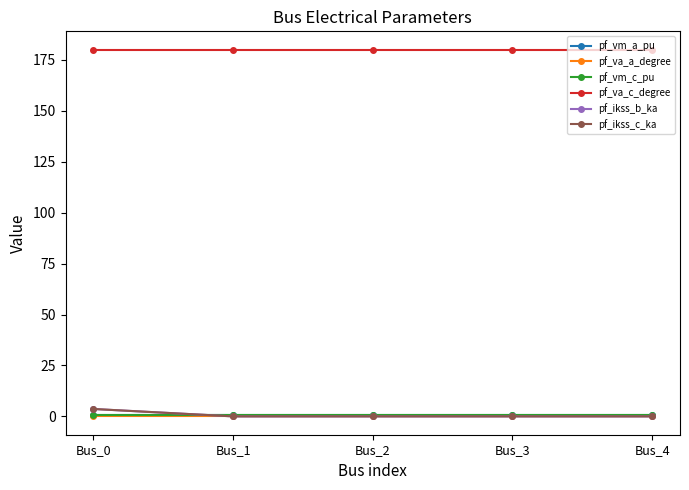

List the labels in order of pf_vm_a_pu value, smallest first.

Bus_3, Bus_4, Bus_2, Bus_1, Bus_0